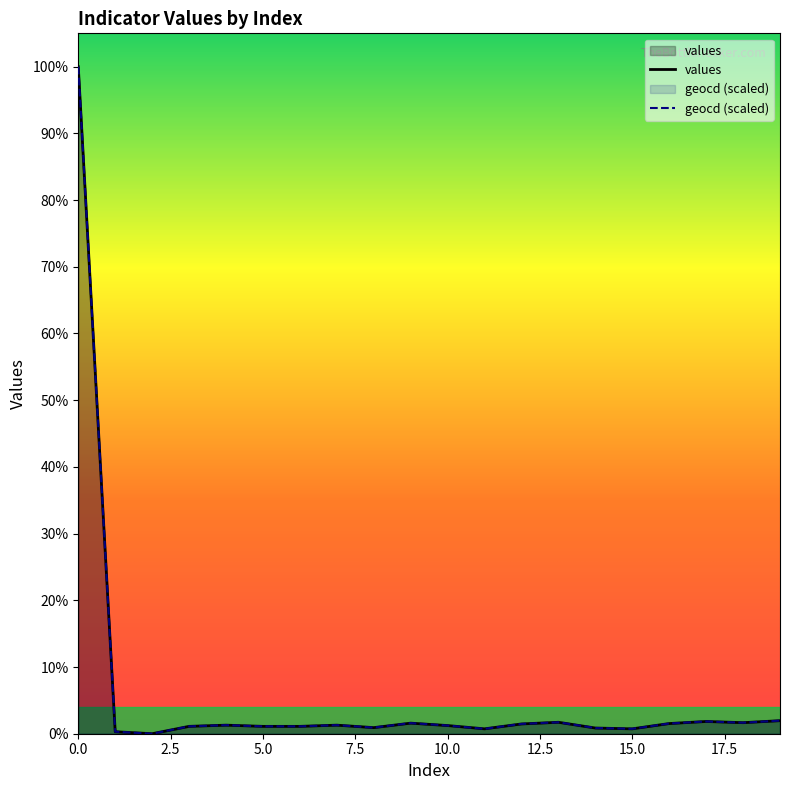

The values series shows 40.4 at 8. True or false?

False